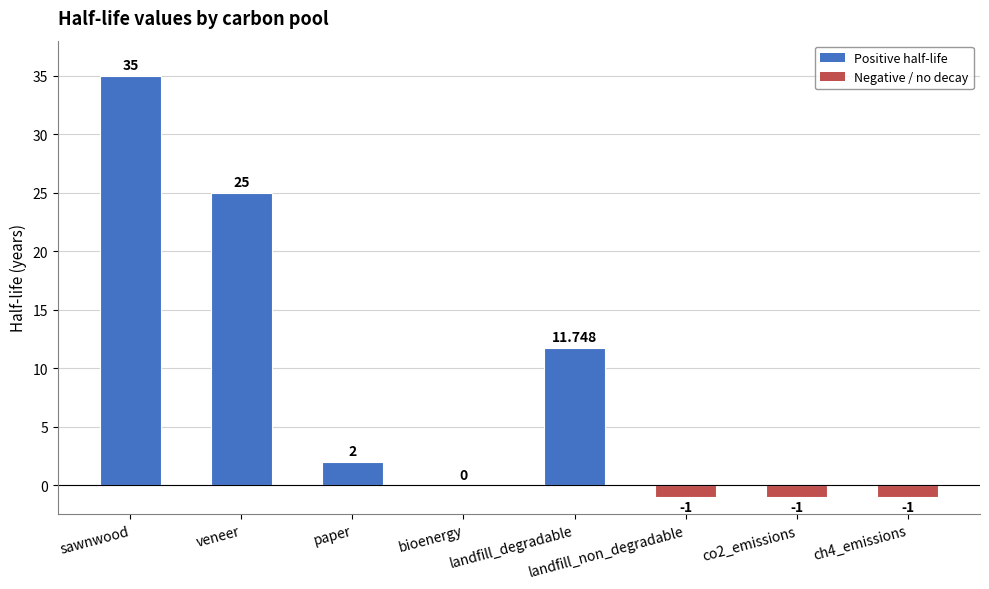

True or false: the data shows -16.3 at bioenergy.

False